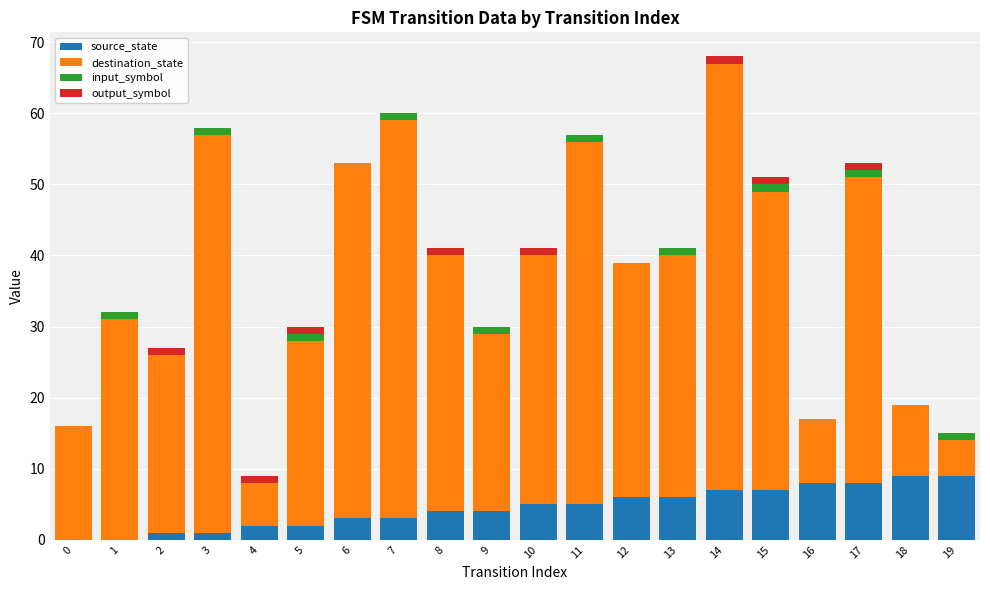

Is it true that source_state equals 9 at 19?

True